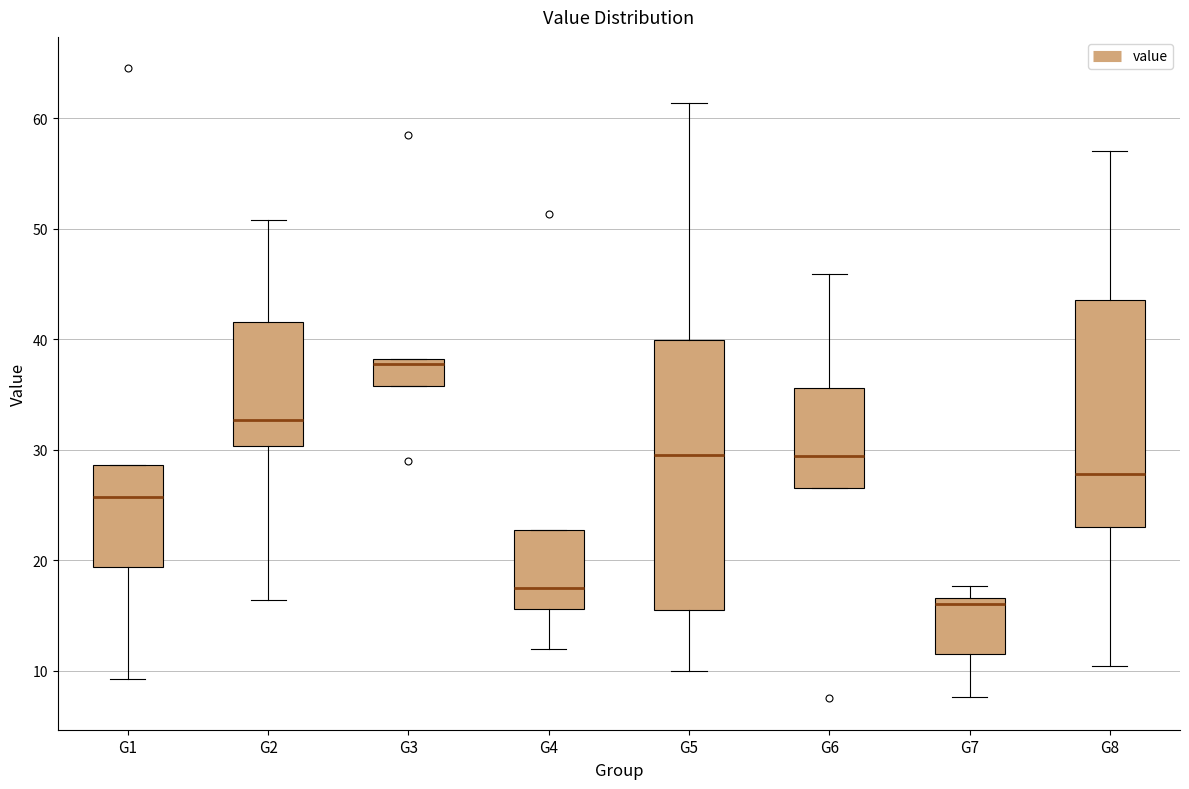

Reading left to right, transcribe this box plot: for each box, give where its median line is, the range the box spans, and where its two whiskers end, as read against the y-axis. The values are not printed on the chart, so give them approximately, as read against the axis.

G1: median 26, box 19 to 29, whiskers 9 to 29
G2: median 33, box 30 to 42, whiskers 16 to 51
G3: median 38 (just below the box's upper edge), box 36 to 38, whiskers 36 to 38
G4: median 18, box 16 to 23, whiskers 12 to 23
G5: median 30, box 15 to 40, whiskers 10 to 61
G6: median 29, box 27 to 36, whiskers 27 to 46
G7: median 16, box 12 to 17, whiskers 8 to 18
G8: median 28, box 23 to 44, whiskers 10 to 57